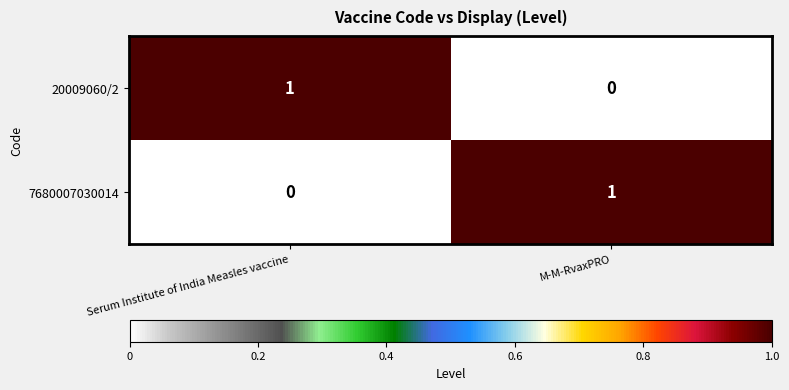

At Serum Institute of India Measles vaccine, list the series in order from smallest to largest.

7680007030014, 20009060/2